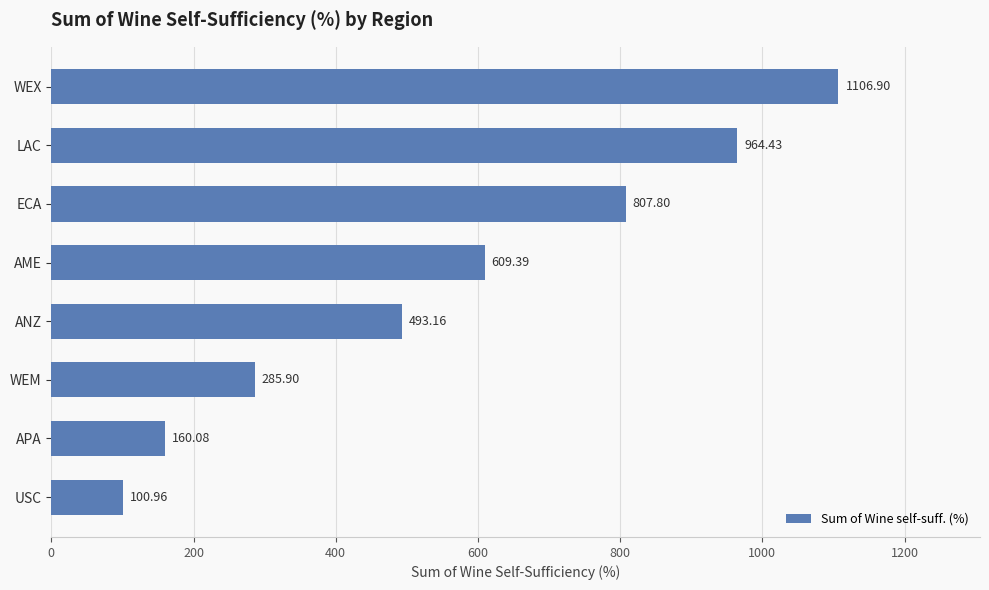

At which label is the value closest to 603?

AME